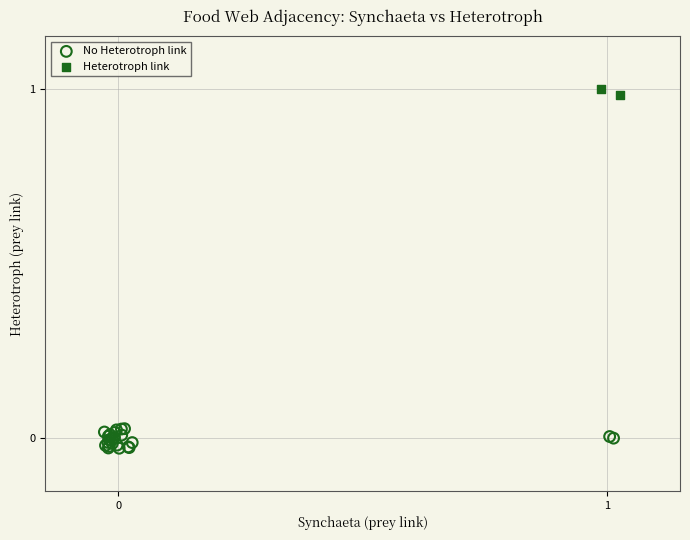

Which series reaches the maximum Y coordinate?

Heterotroph link